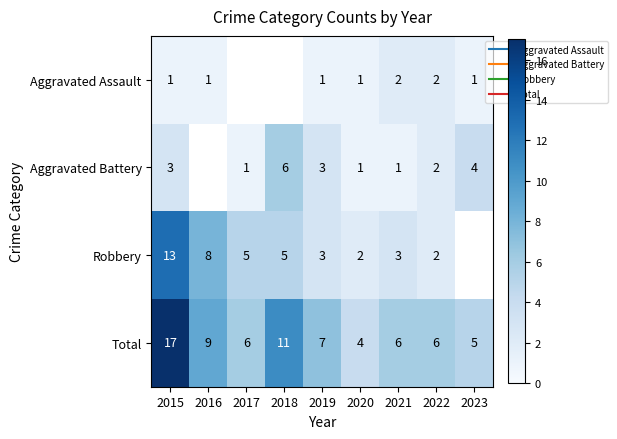

Which series changed the most between 2015 and 2023?

Total